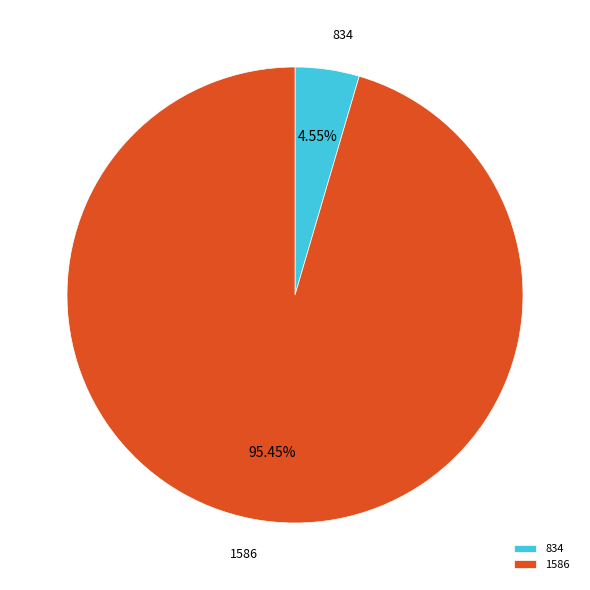

Count the number of slices in the pie.

2